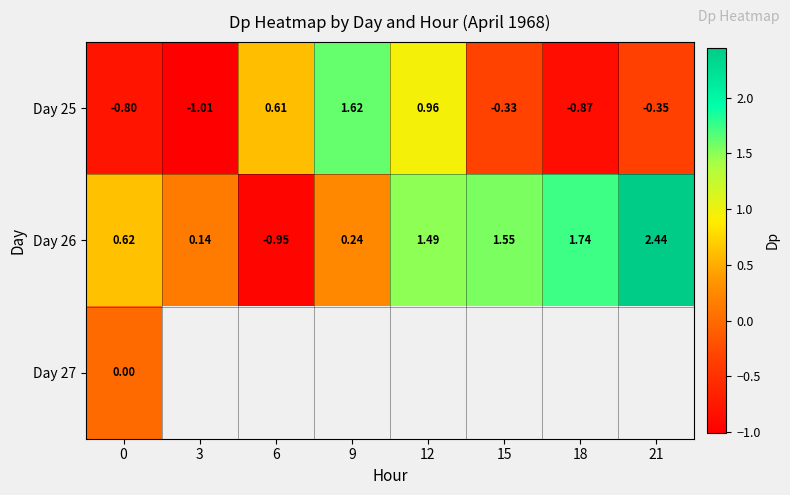

At which label does Day 26 first exceed 1?

12